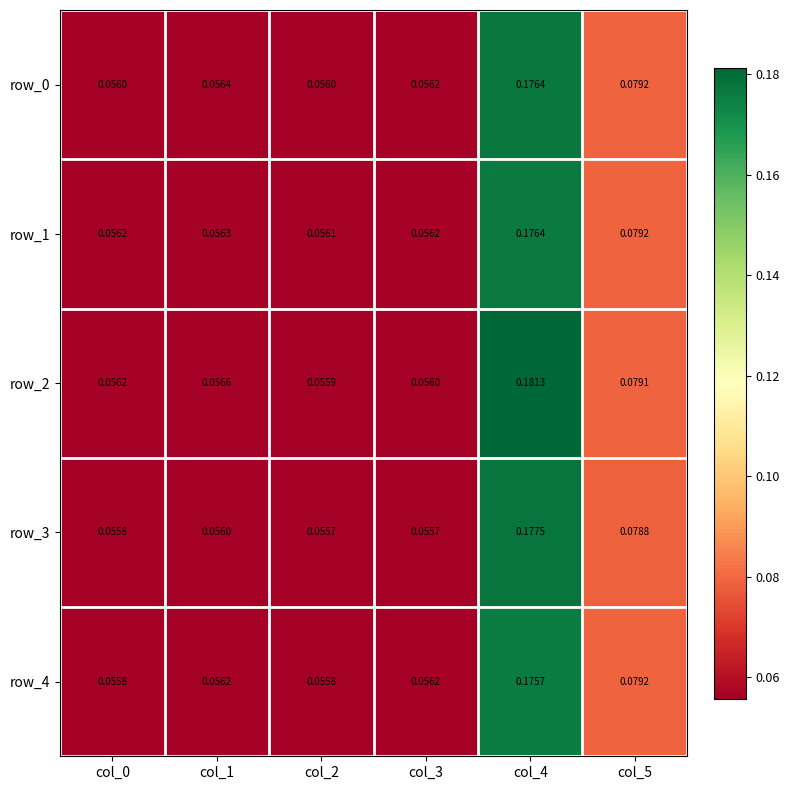

Is the value of row_4 at col_3 greater than the value of row_3 at col_1?

Yes